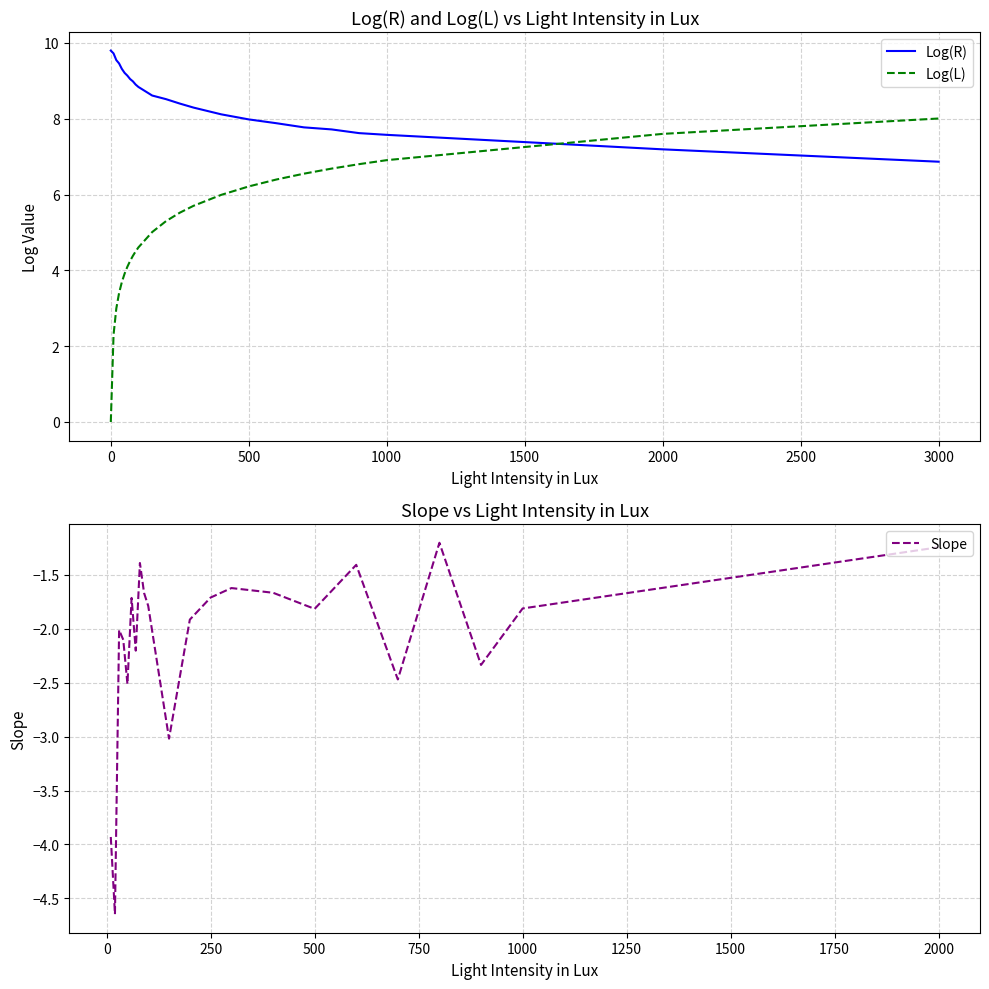

At which label is Log(L) closest to 4?

50